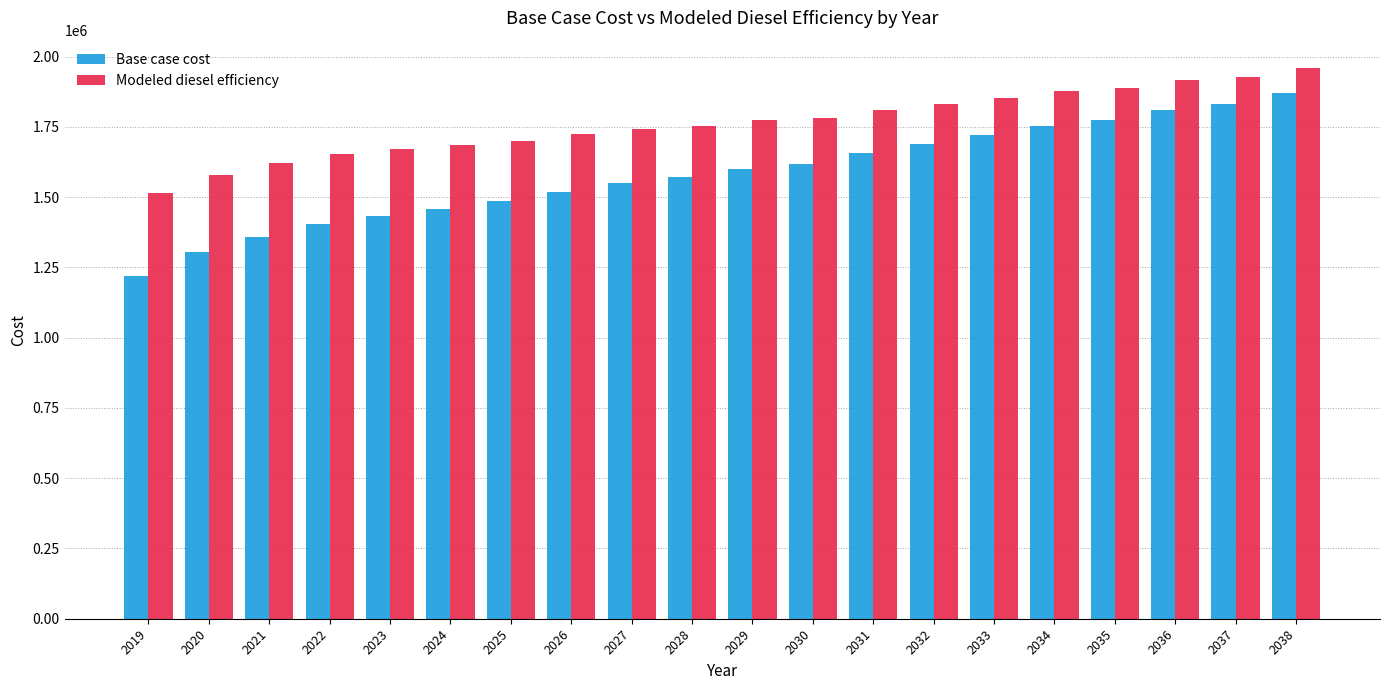

How many data points in Modeled diesel efficiency are less than 1774263?

10